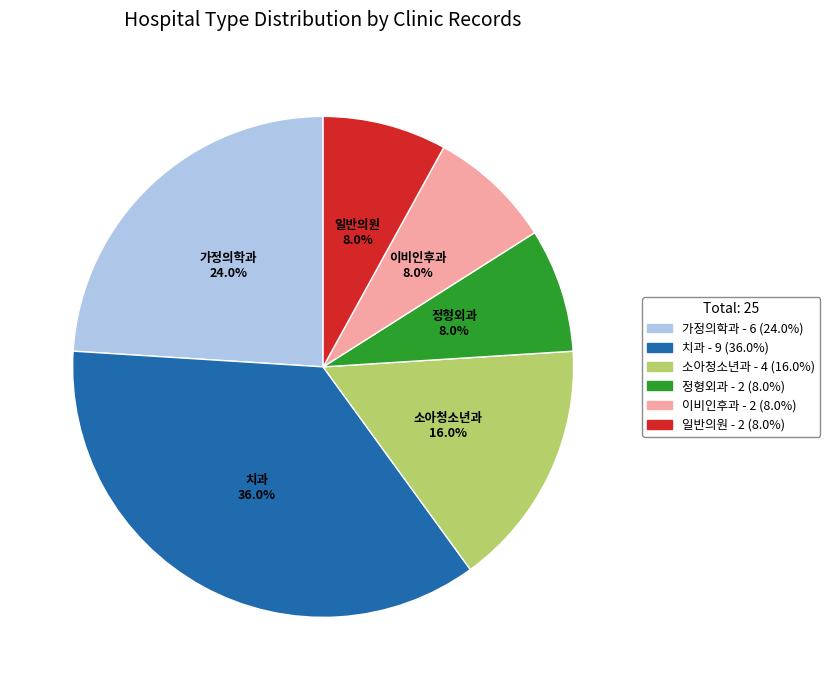

To the nearest percent, what is the average slice percentage?

17%